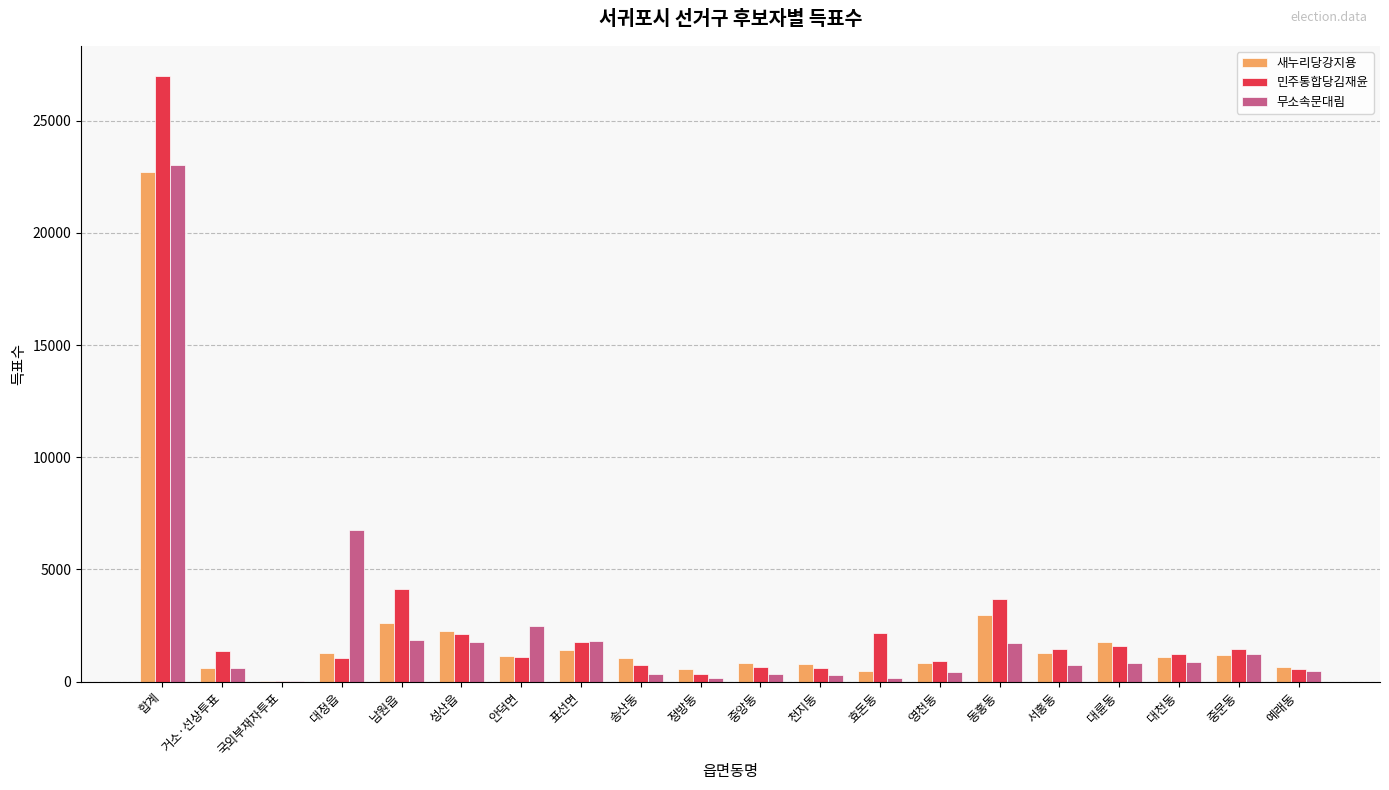

How many distinct data groups are displayed?

3